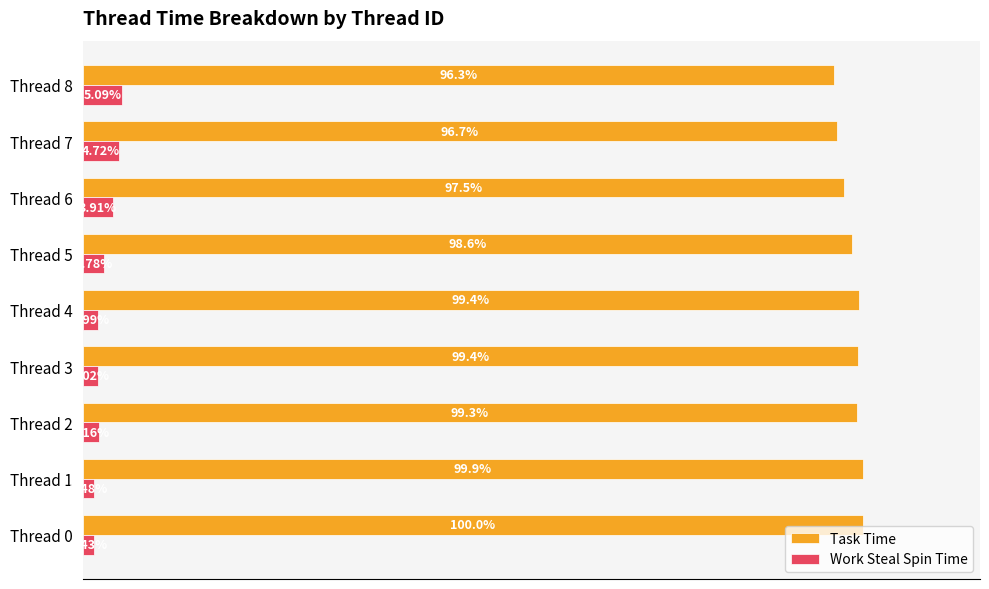

Which series has the largest total across all categories?

Task Time